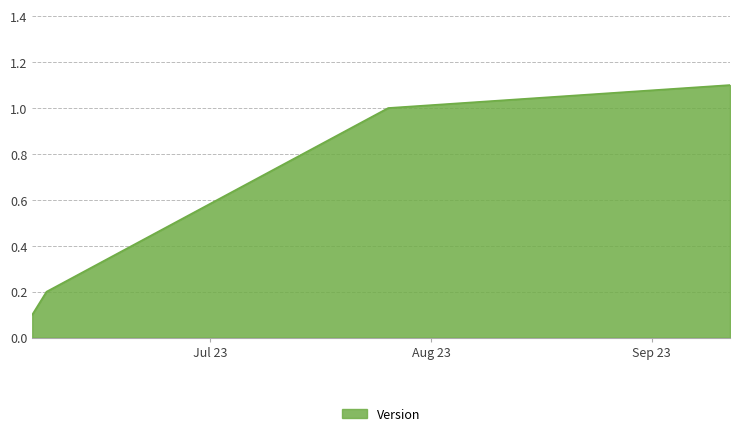

Count the number of data series in this chart.

1